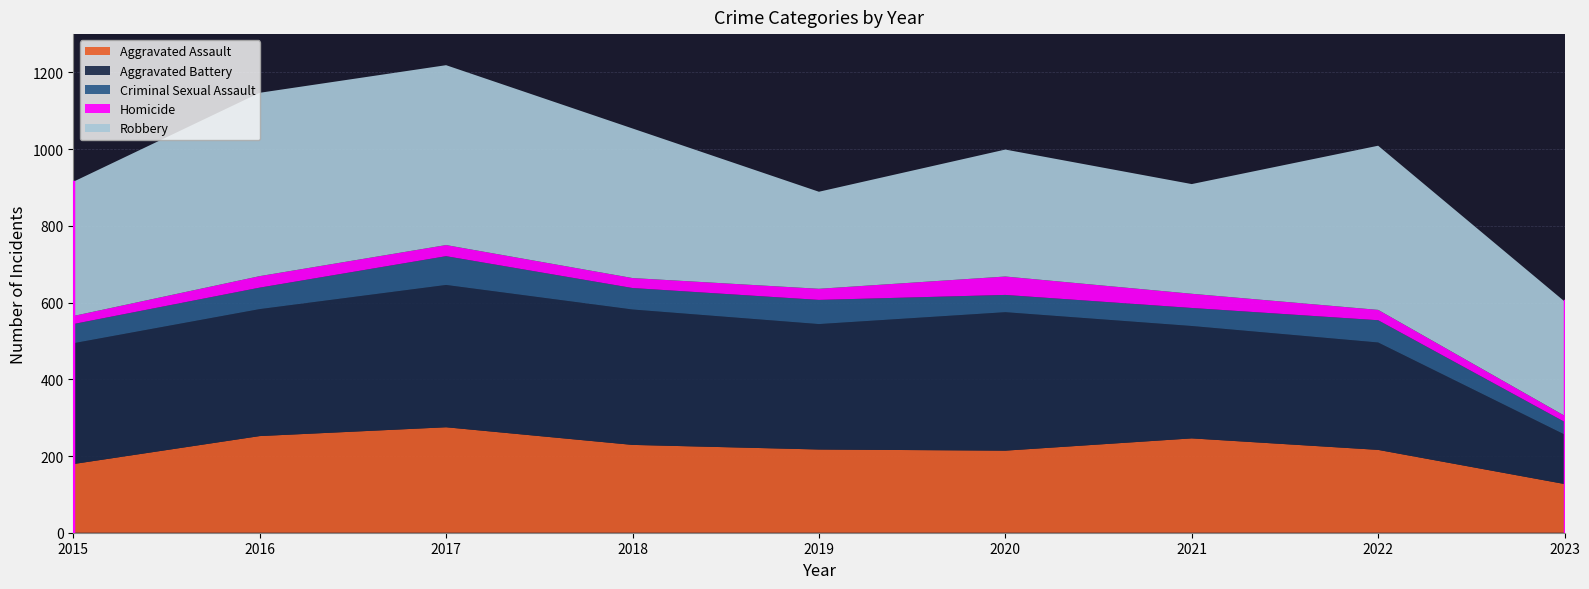

What are all the series names shown in the legend?

Aggravated Assault, Aggravated Battery, Criminal Sexual Assault, Homicide, Robbery